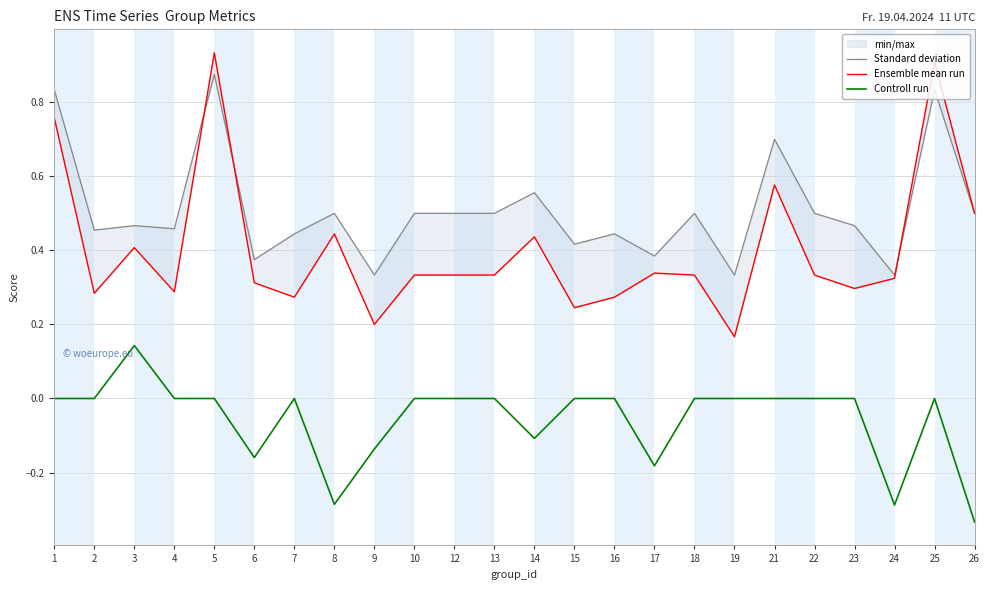

How many lines are shown in the chart?

3